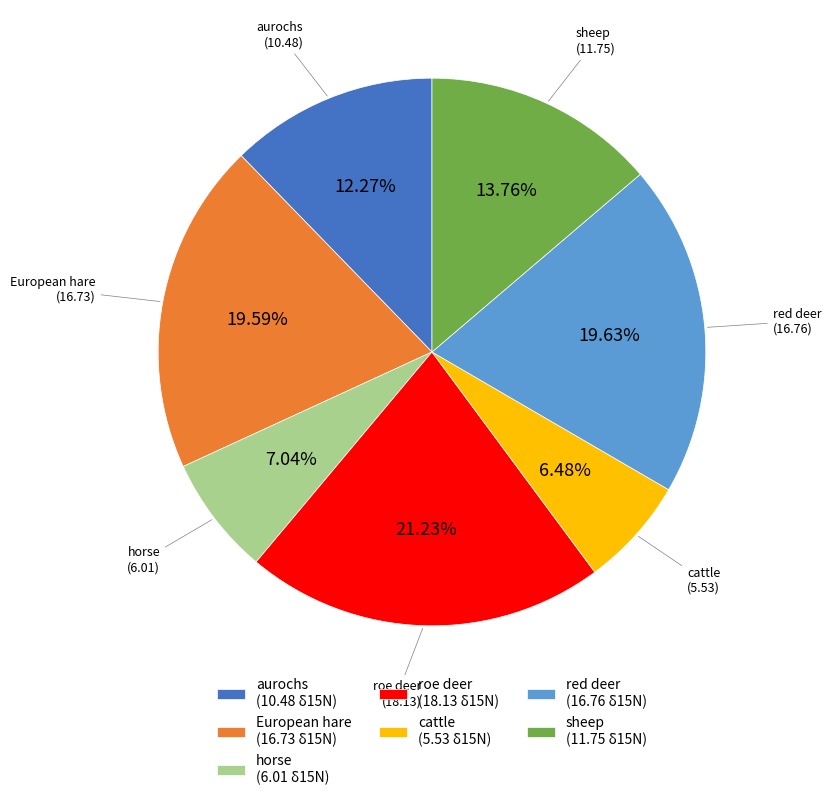

What is the ratio of the value at European hare to the value at aurochs?

1.6